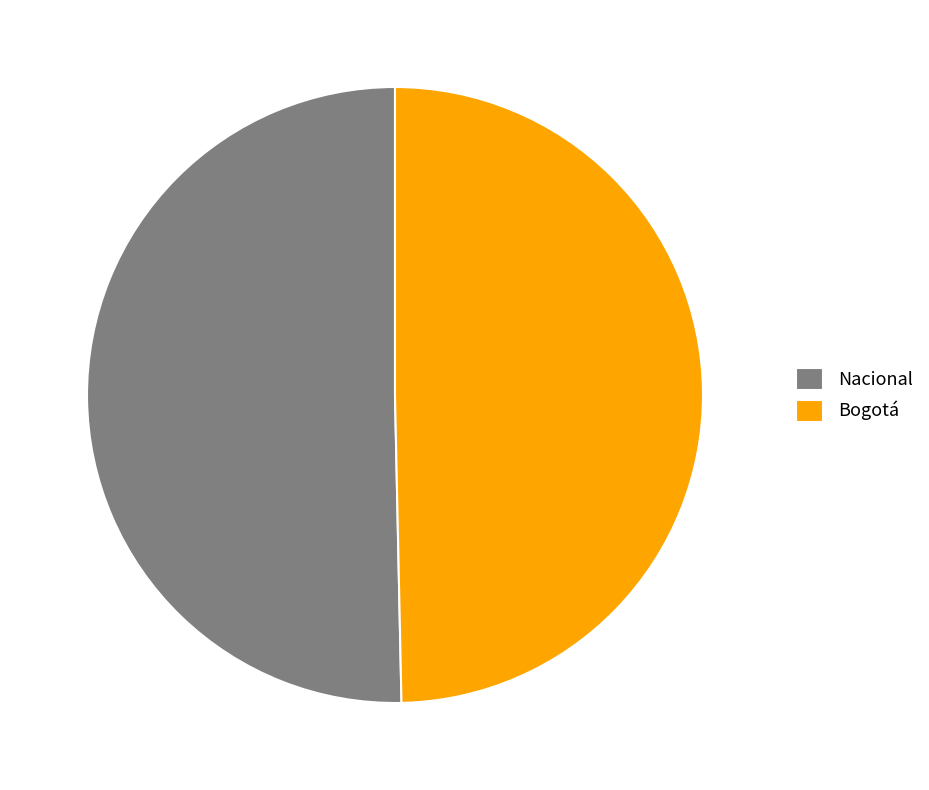

Is the sum of Bogotá and Nacional greater than half?

Yes